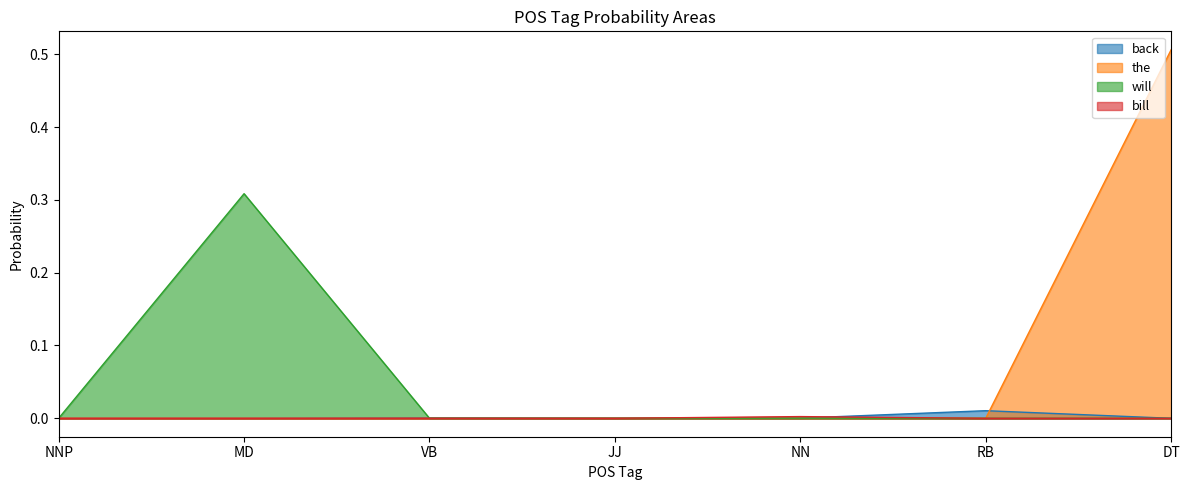

Between RB and NNP, which is larger?

RB